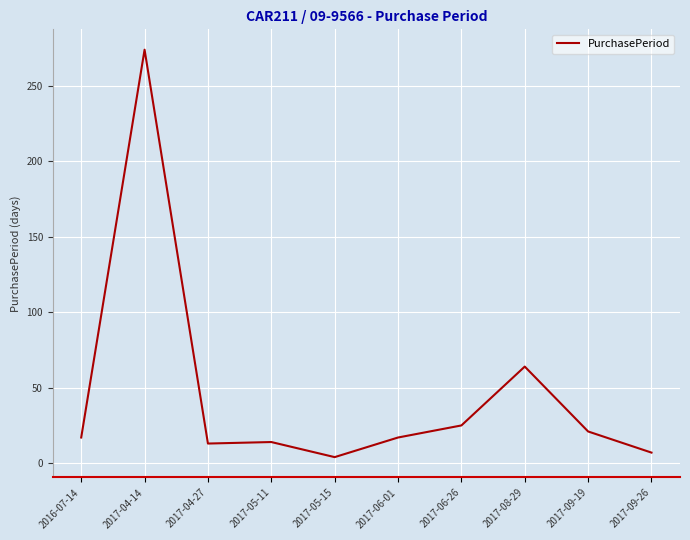

True or false: the data shows 274 at 2017-04-14.

True